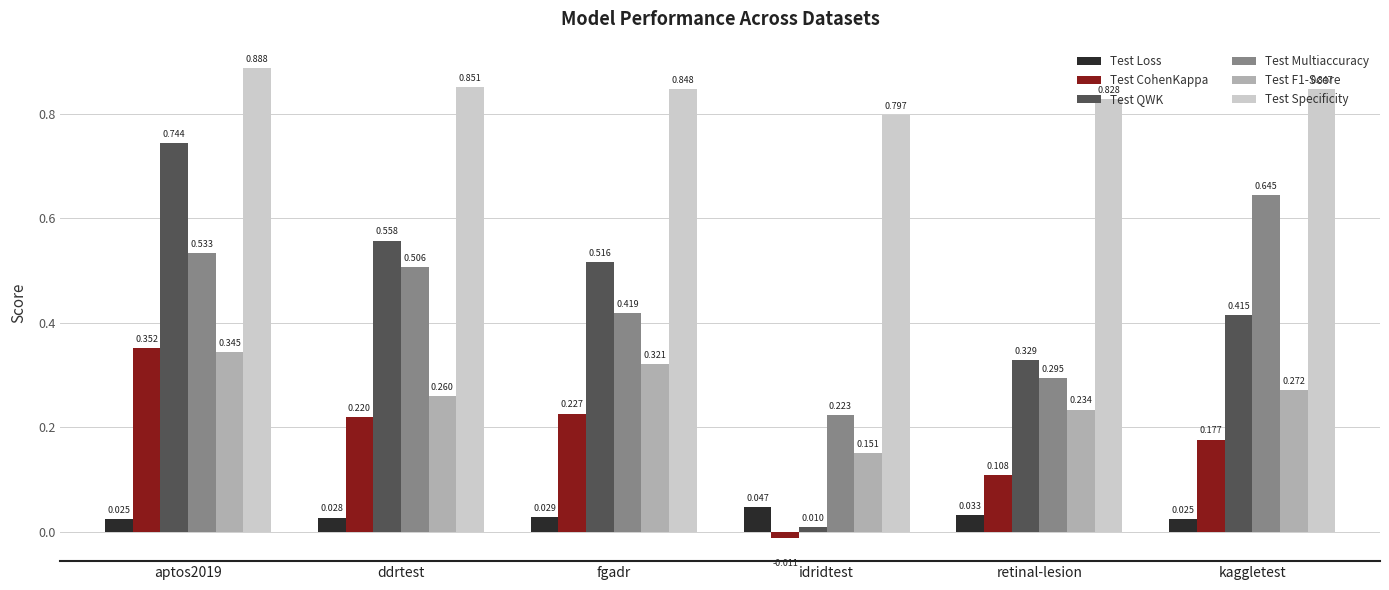

Which category has the lowest value in the Test F1-Score series?

idridtest